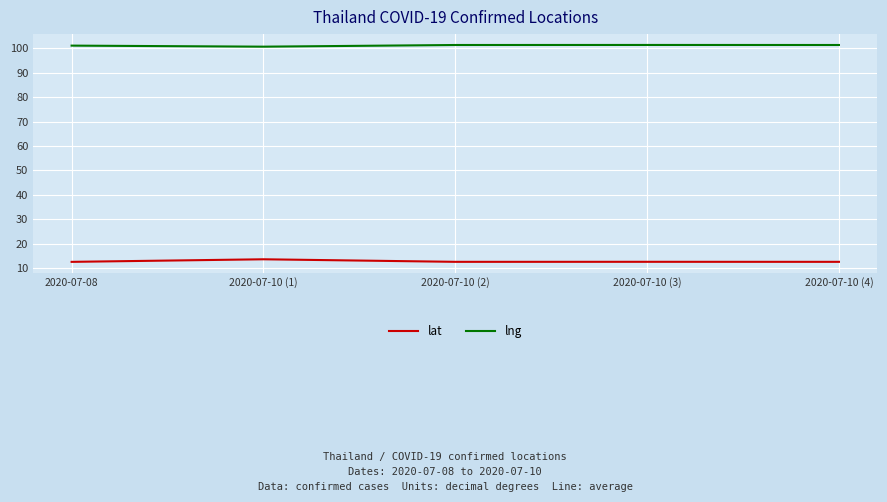

What is the approximate value of lng at 2020-07-10 (2)?

101.2